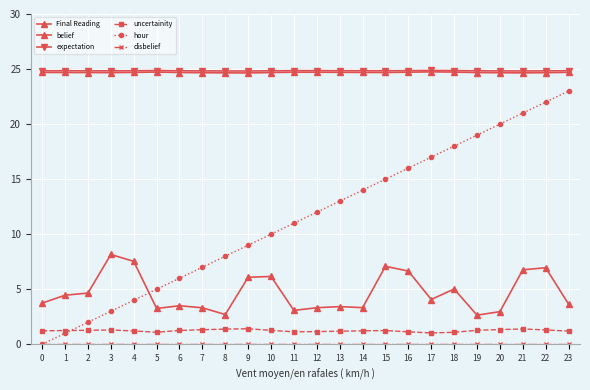

How many lines are shown in the chart?

6